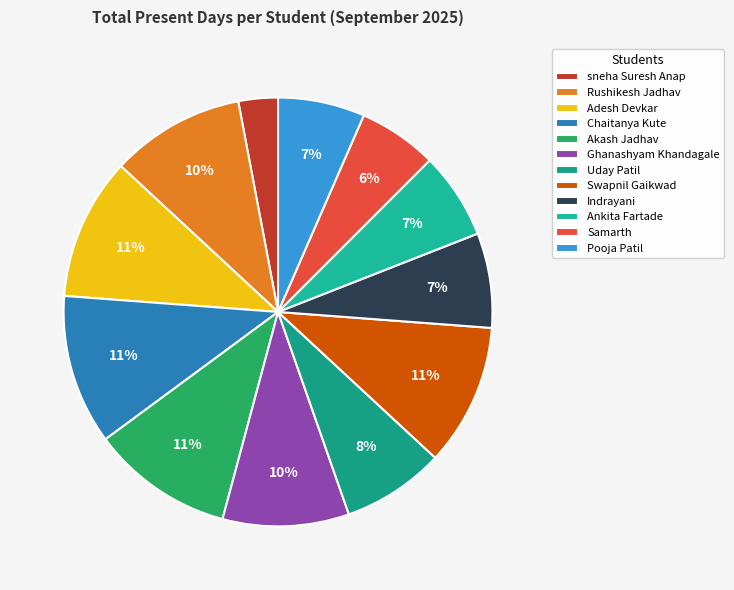

Do Indrayani and Akash Jadhav together represent more than half of the pie?

No